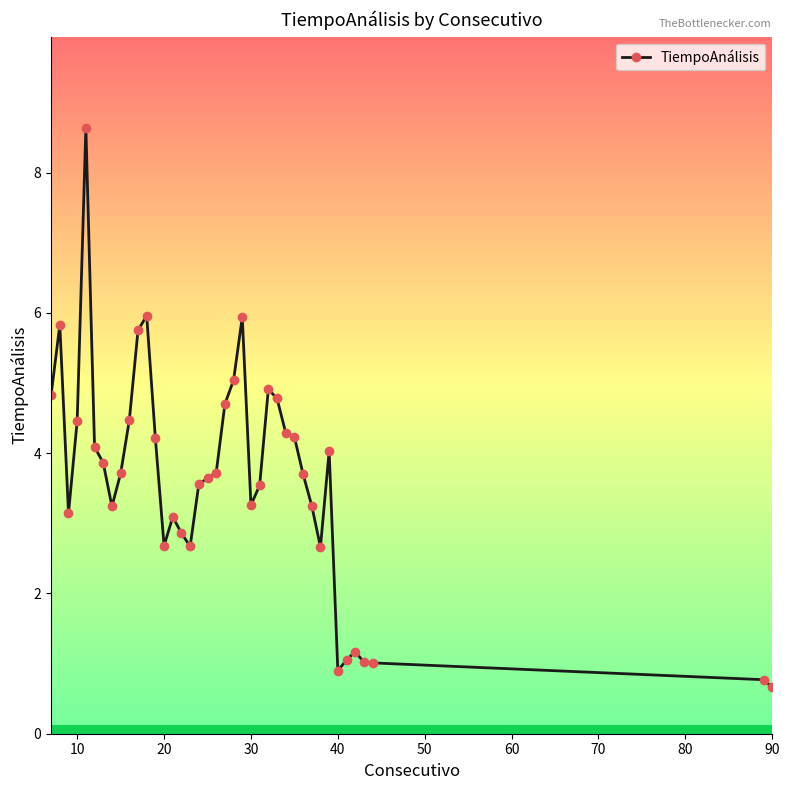

What is the average value?

3.6